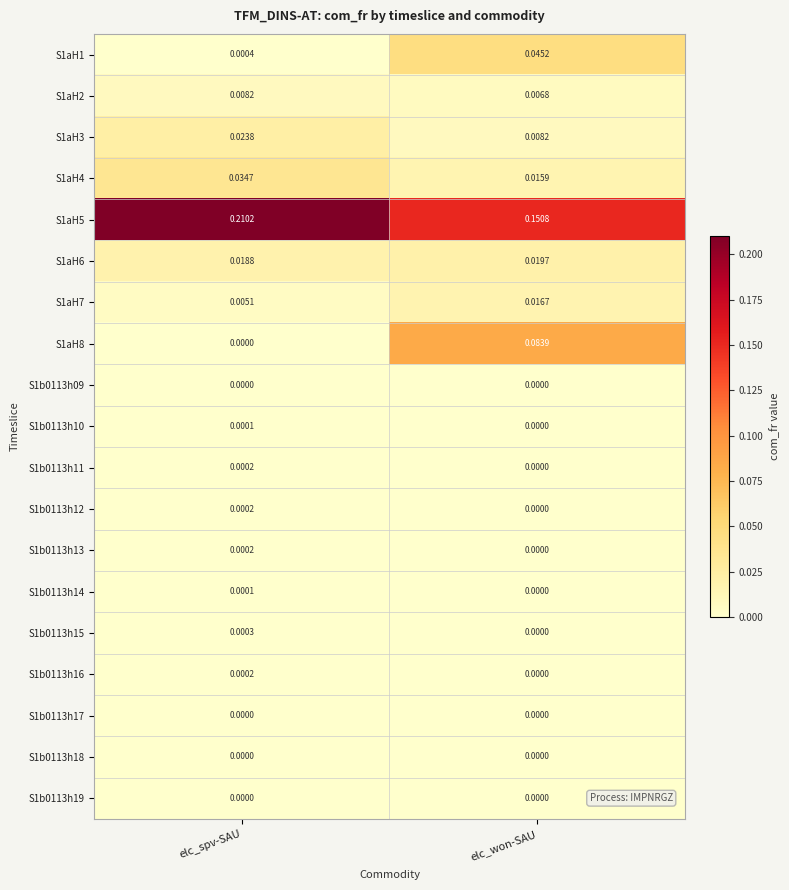

List the labels in order of S1b0113h14 value, largest first.

elc_spv-SAU, elc_won-SAU